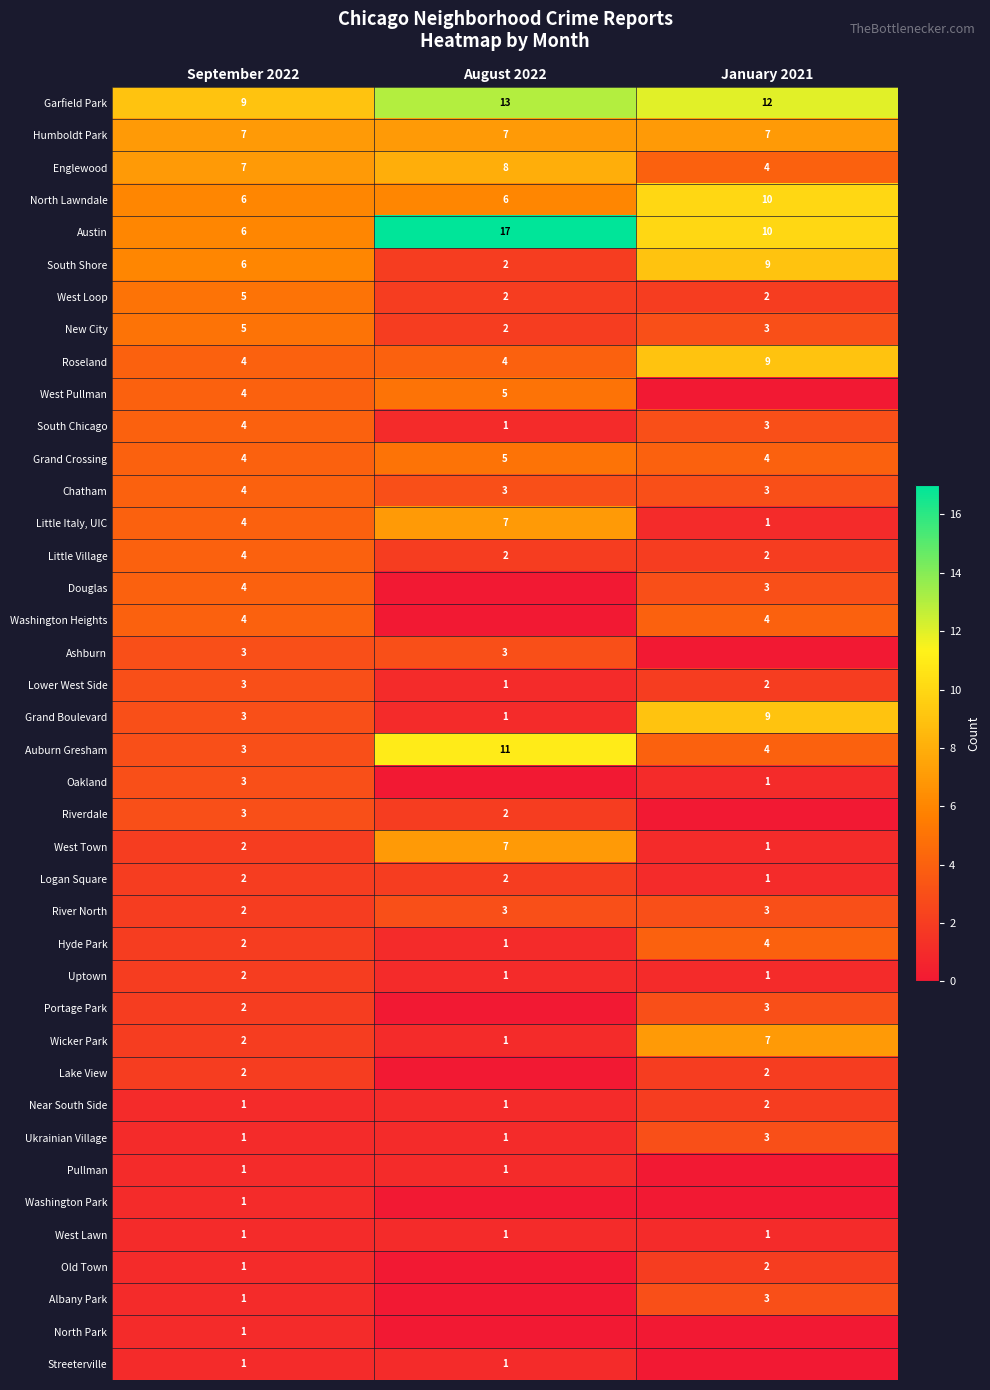

At how many categories does at least one series exceed 7?

3